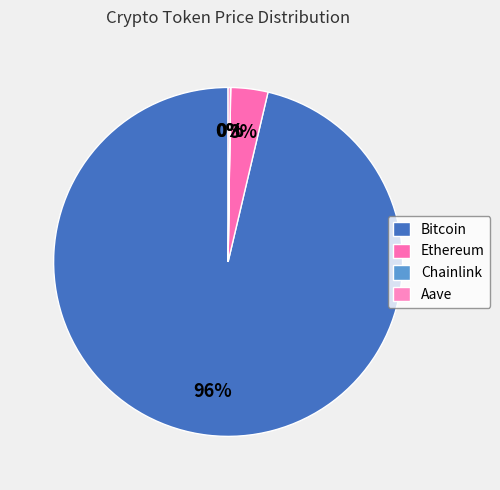

To the nearest percent, what is the difference between the largest and smallest slice percentages?

96%